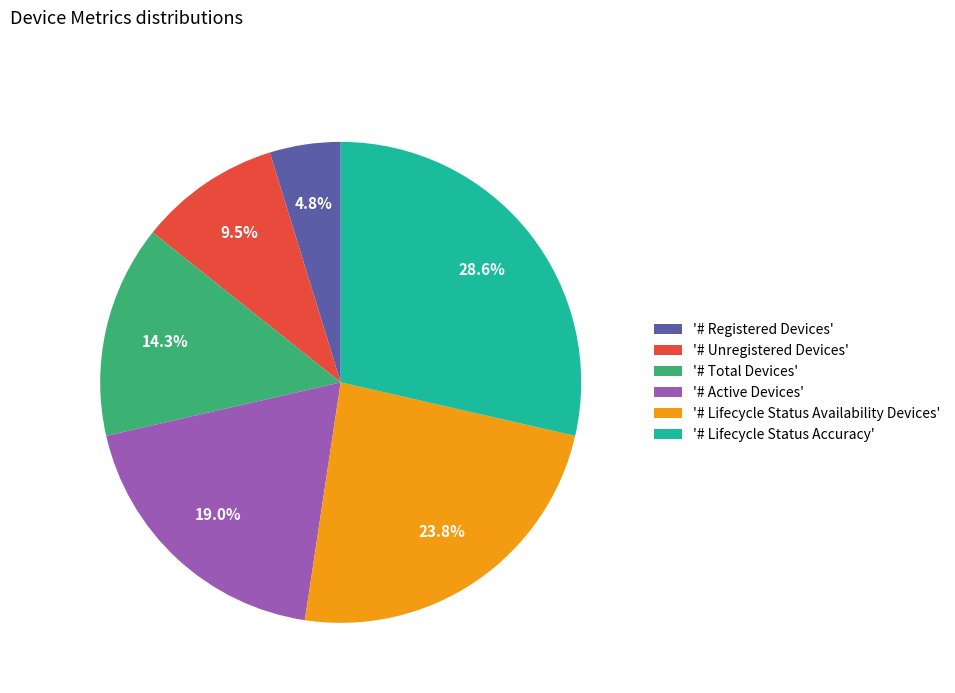

Rank the categories by value from lowest to highest.

'# Registered Devices', '# Unregistered Devices', '# Total Devices', '# Active Devices', '# Lifecycle Status Availability Devices', '# Lifecycle Status Accuracy'